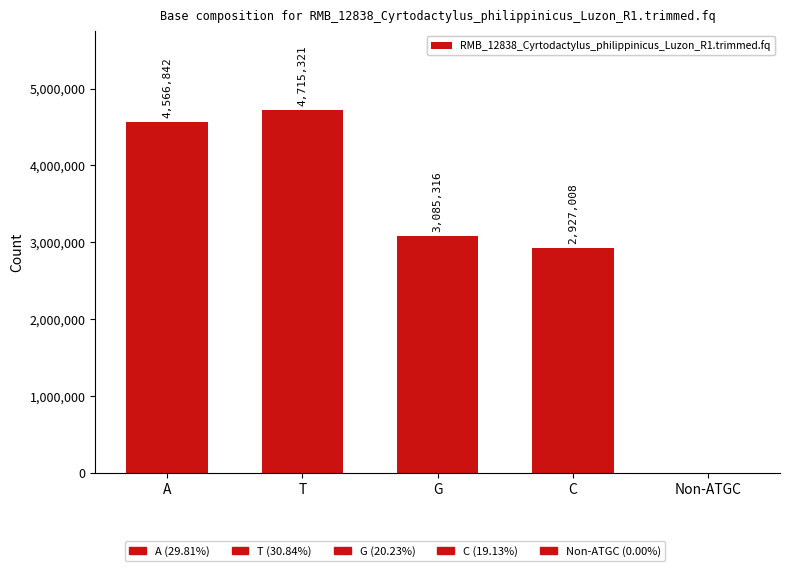

Reading right to left, extract all data points from this chart.

Non-ATGC=120	C=2927008	G=3085316	T=4715321	A=4566842